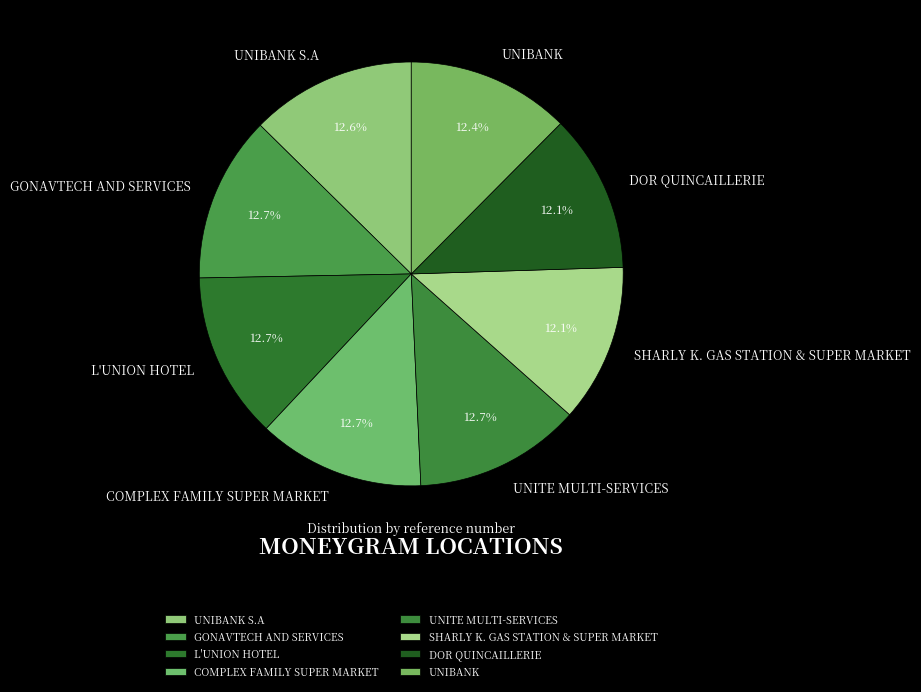

To the nearest percent, what percentage of the pie is L'UNION HOTEL?

13%